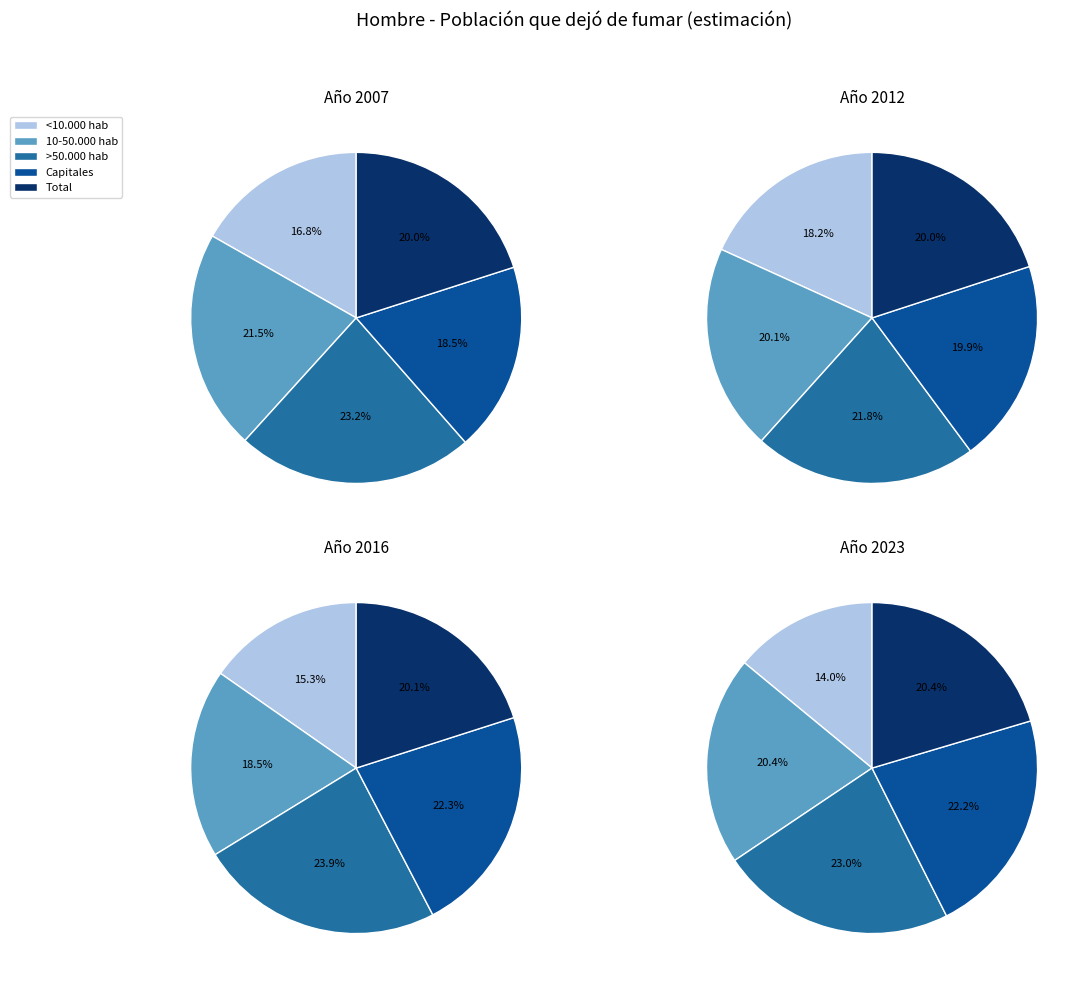

Is Capitales the majority of the pie?

No